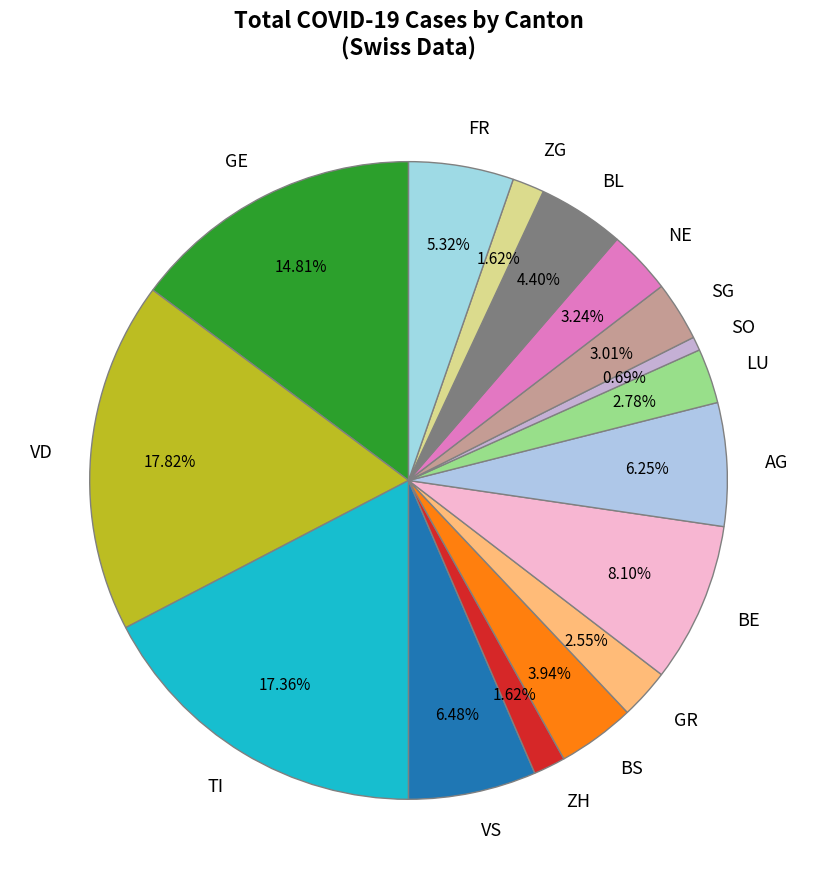

What is the ratio of the value at AG to the value at ZG?

3.9